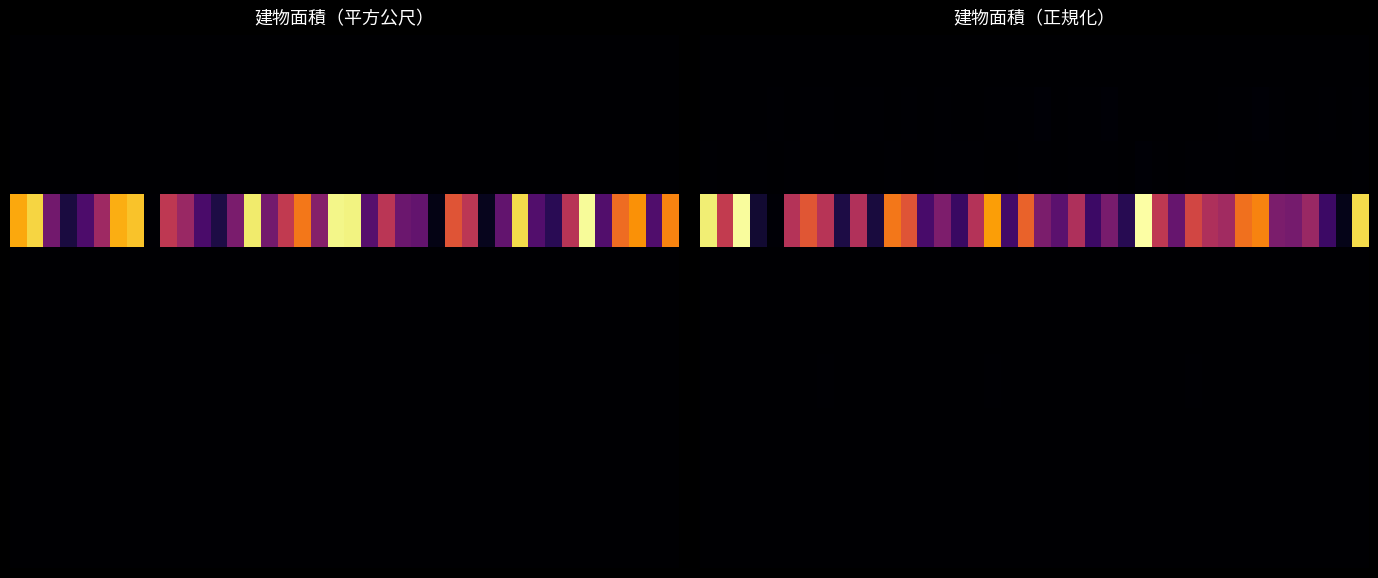

Which category has the lowest value across all series?

1